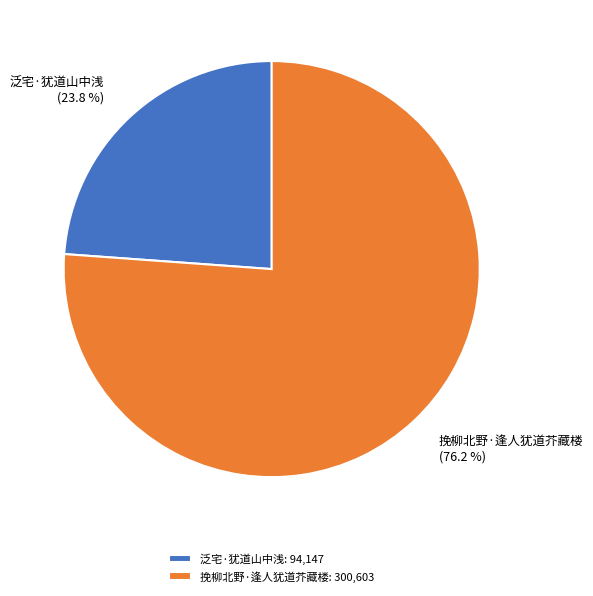

Which category has the smallest portion of the pie?

泛宅·犹道山中浅